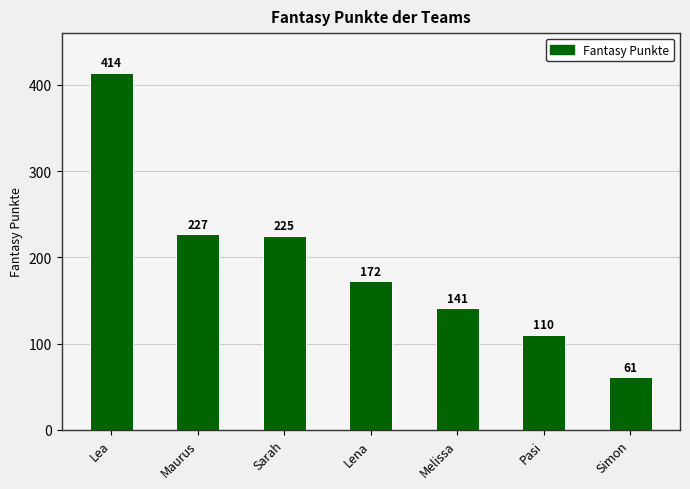

What is the label of the 1st bar from the left?

Lea